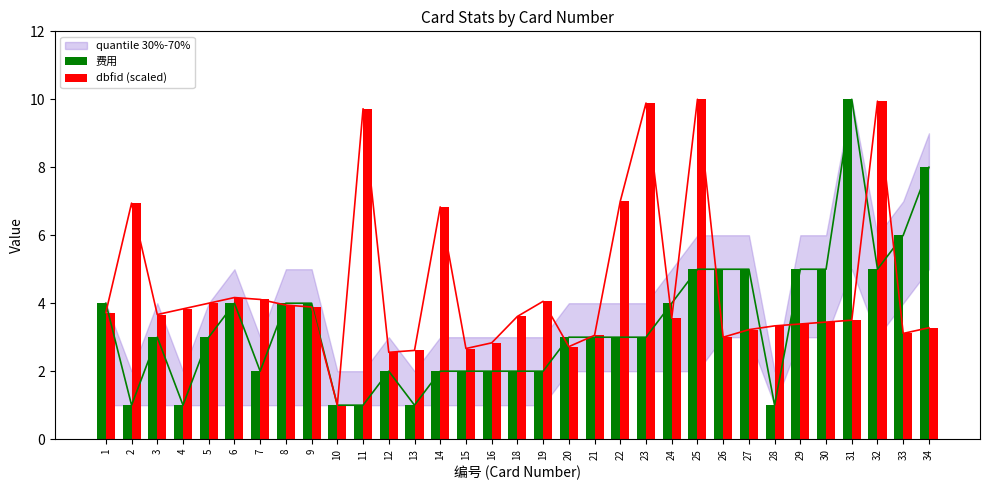

What is the sum of all 费用 values?

112.0